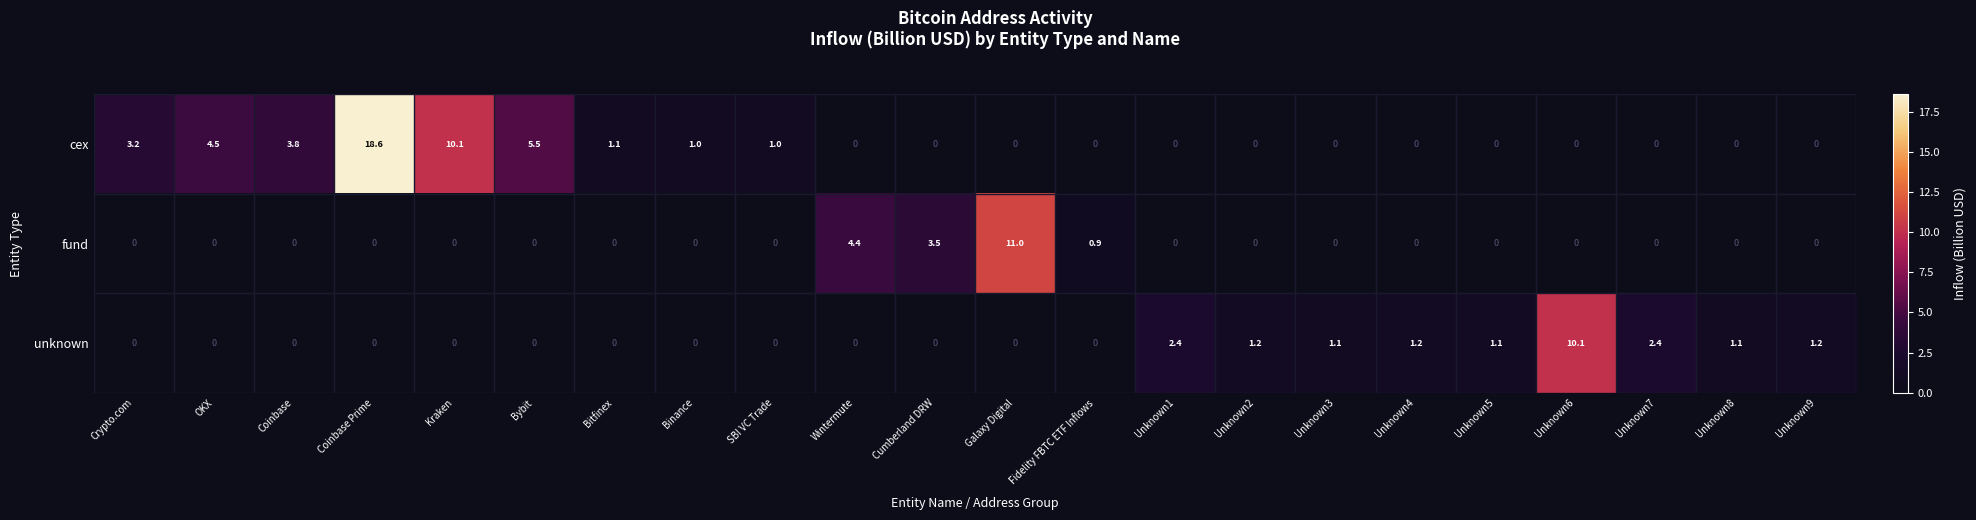

What is the difference between the highest and lowest values at Cumberland DRW?

3.5